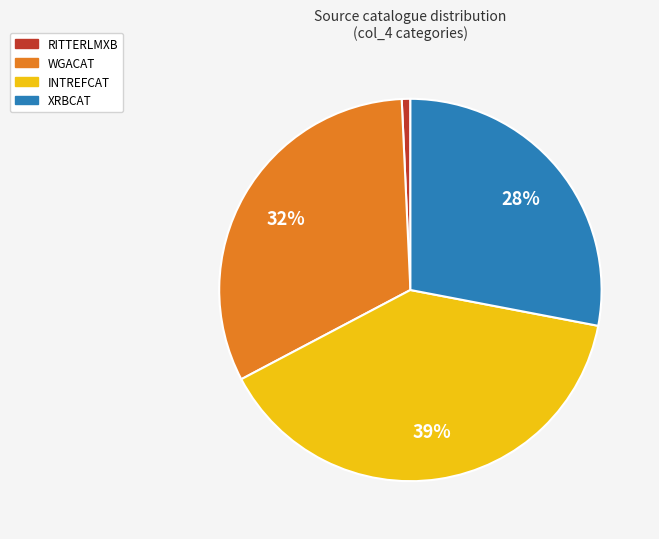

Does XRBCAT account for over 50% of the chart?

No